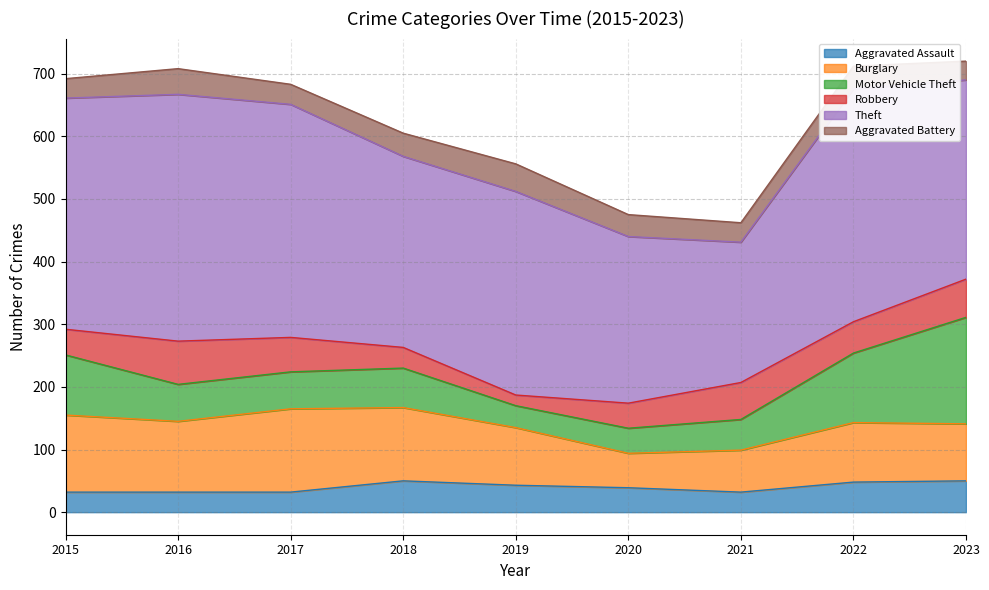

At which label does Motor Vehicle Theft first exceed 59?

2015